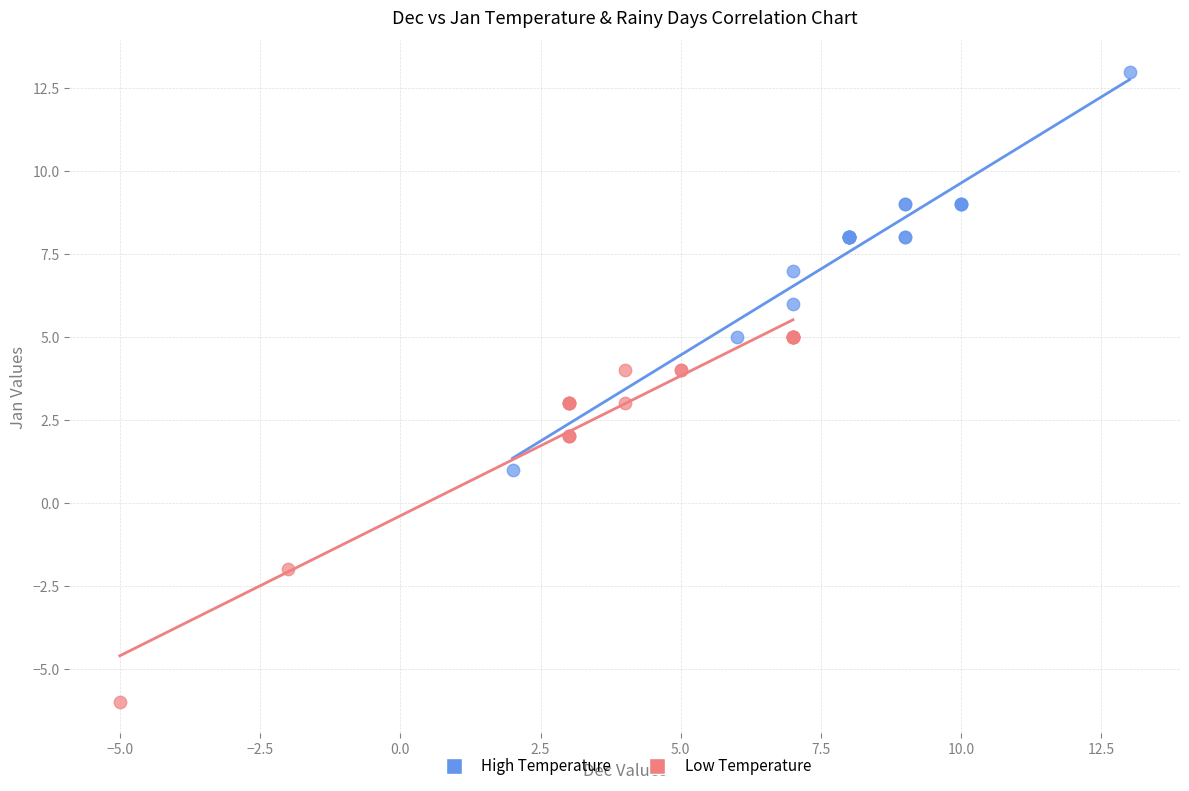

Which series contains the lowest Y value?

Low Temperature